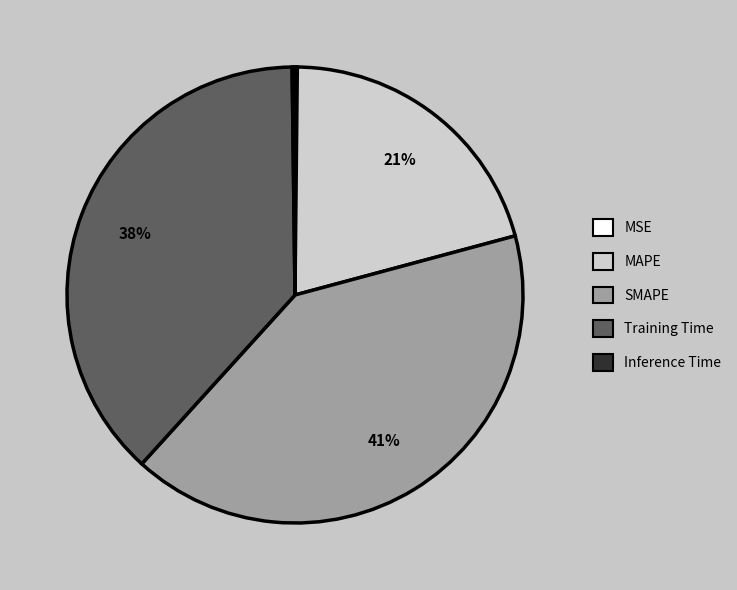

The Training Time slice represents 38% of the pie. True or false?

True